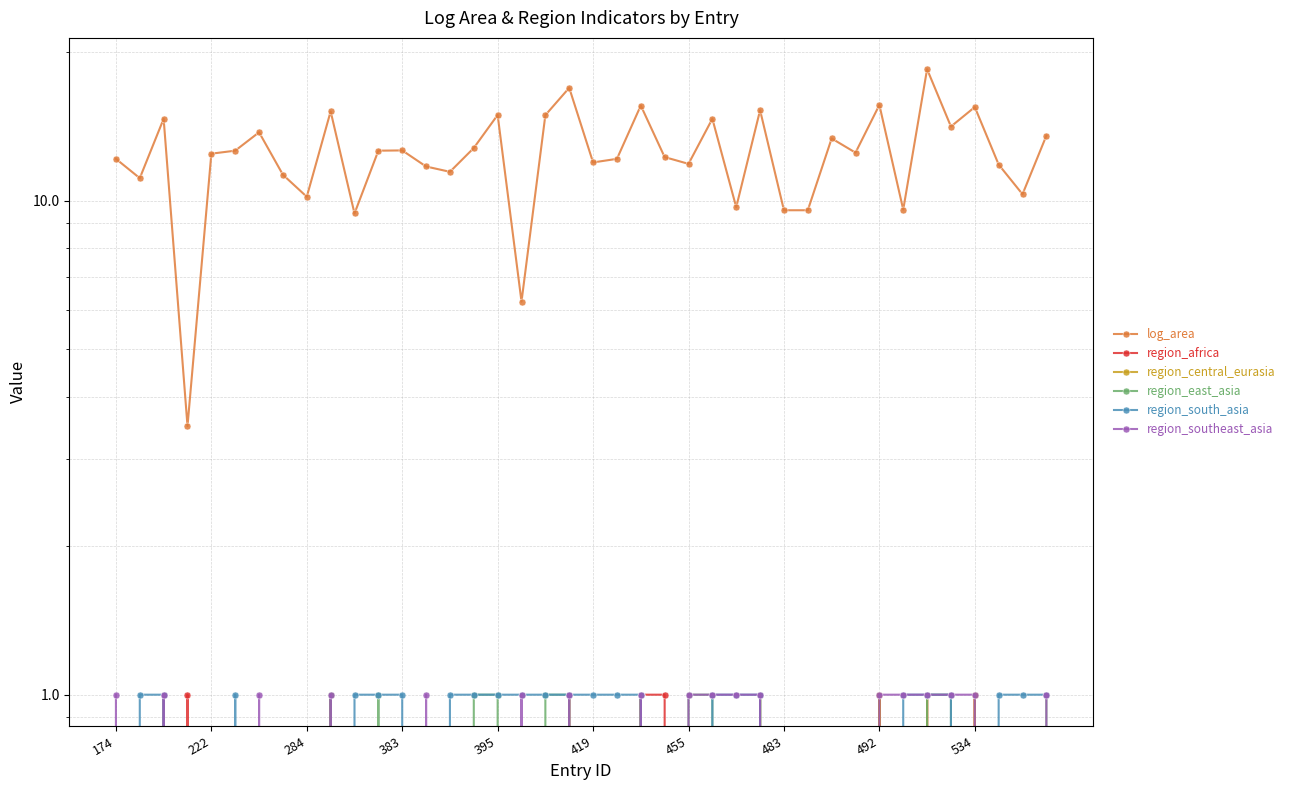

How many interior local valleys does the region_south_asia series have?

2